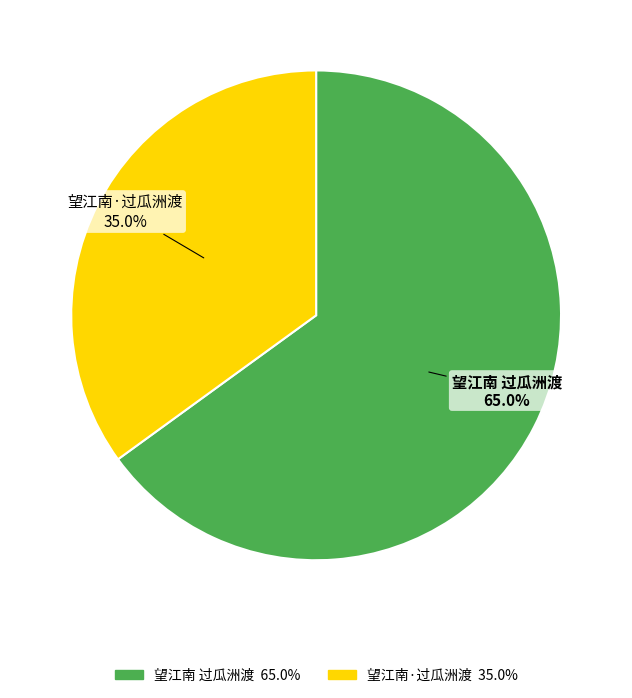

To the nearest percent, what is the difference between the largest and smallest slice percentages?

30%